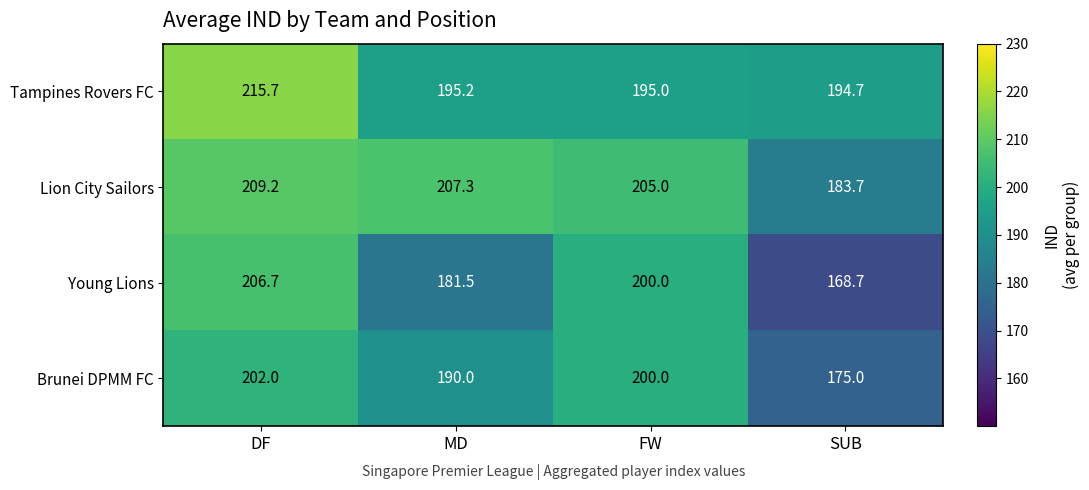

Which series has the largest range (max minus min)?

Young Lions